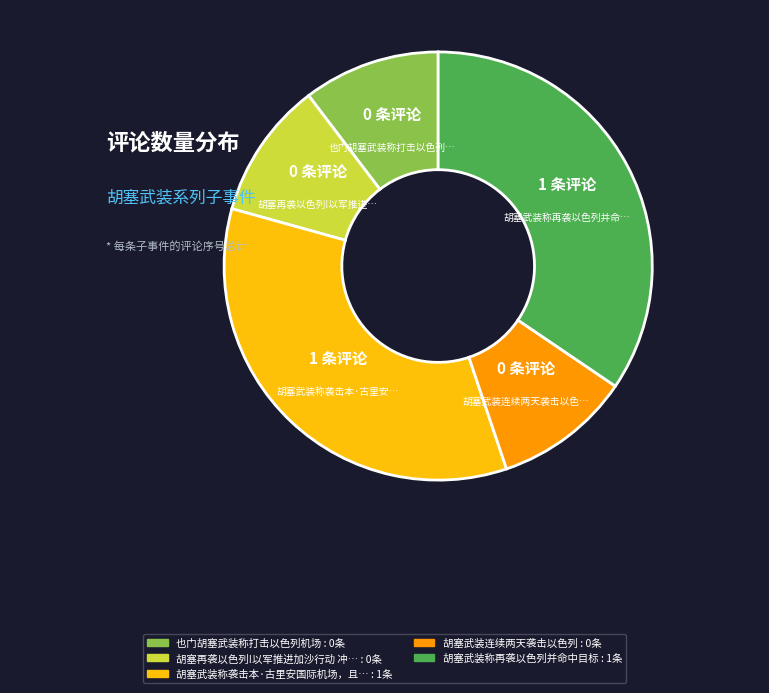

Does any single category account for the majority?

No